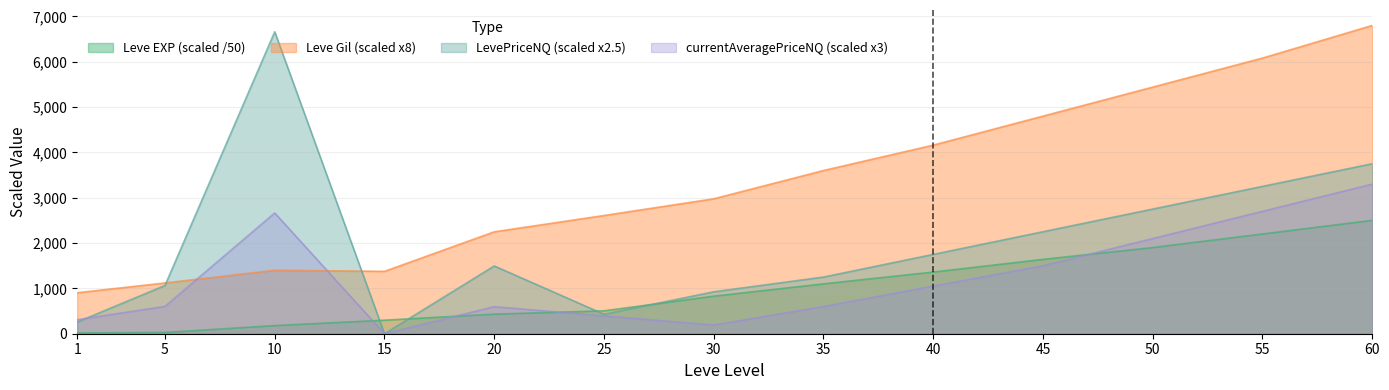

At which category does the chart reach its minimum across all series?

15